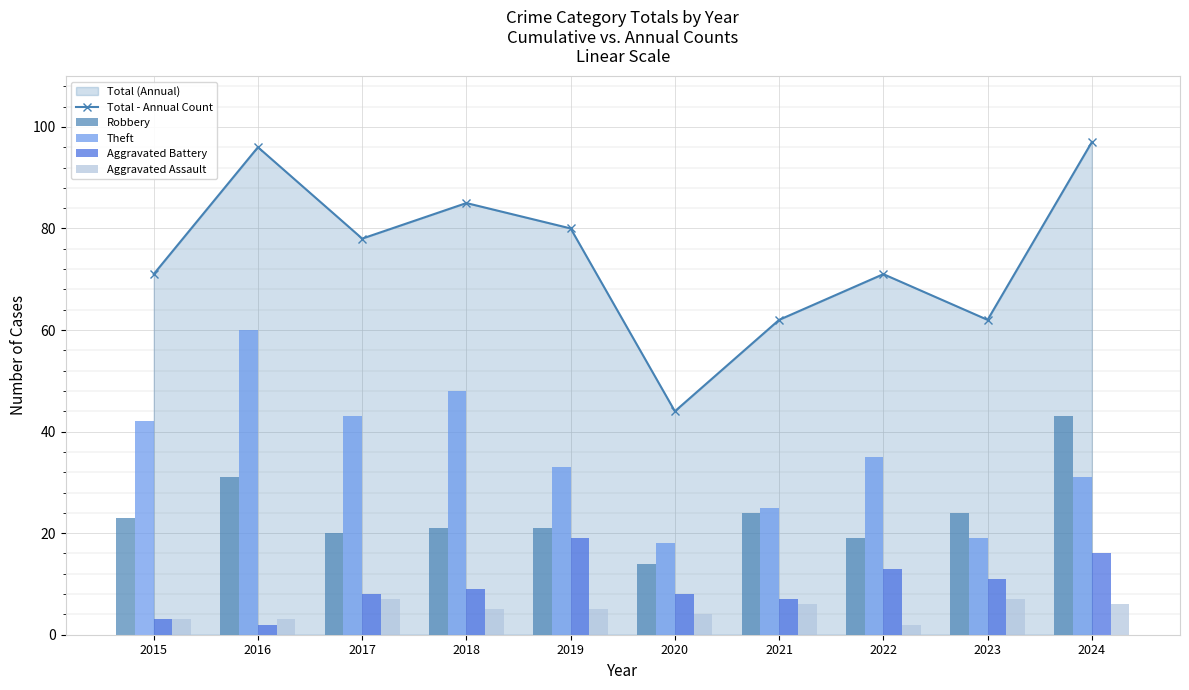

Where does the Aggravated Battery series first go above 9?

2019